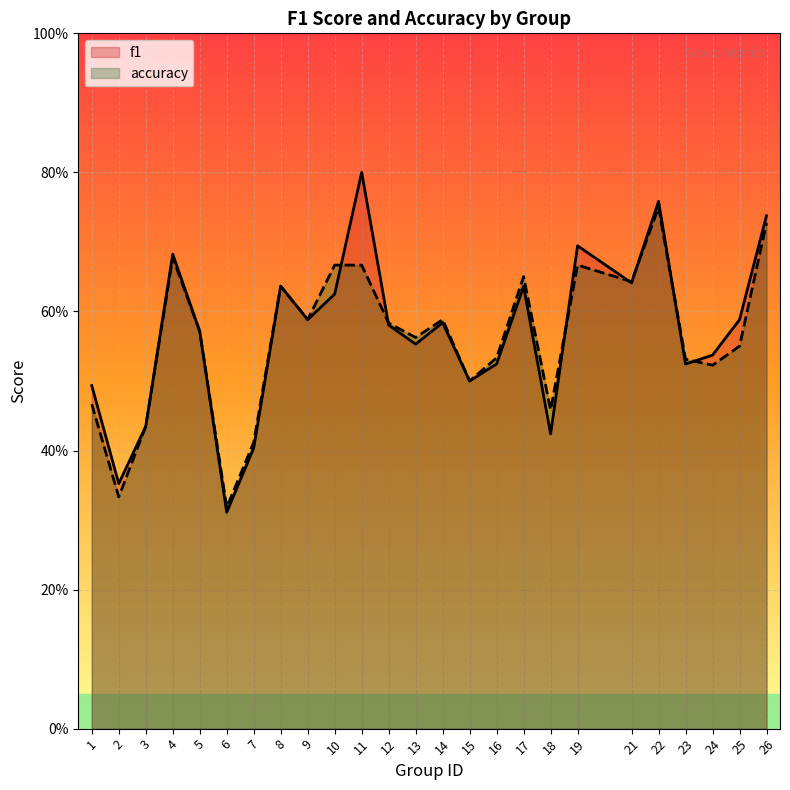

Which series has the largest total across all categories?

f1